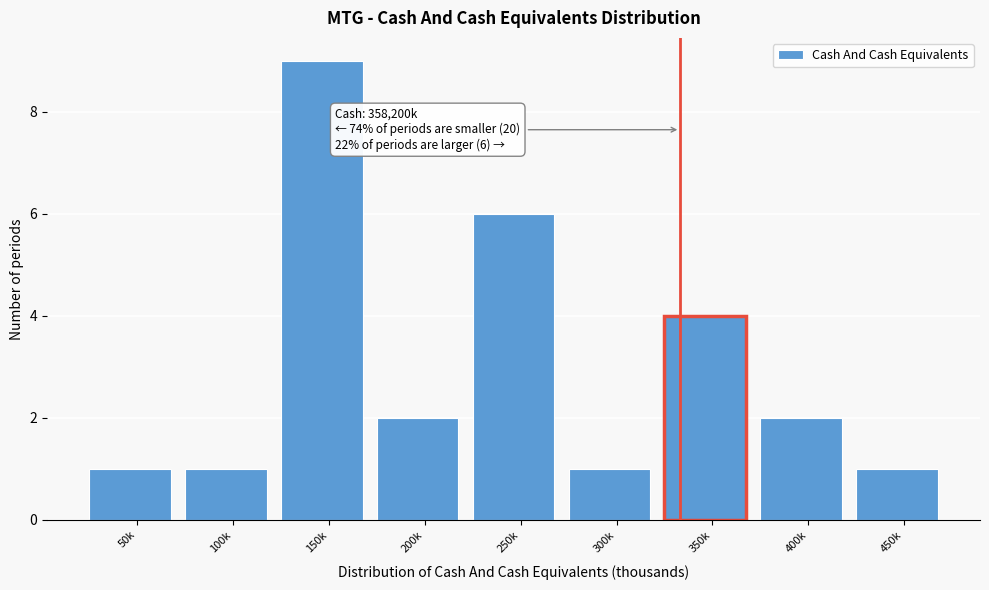

Reading right to left, what are all the values shown in this chart?

1	2	4	1	6	2	9	1	1